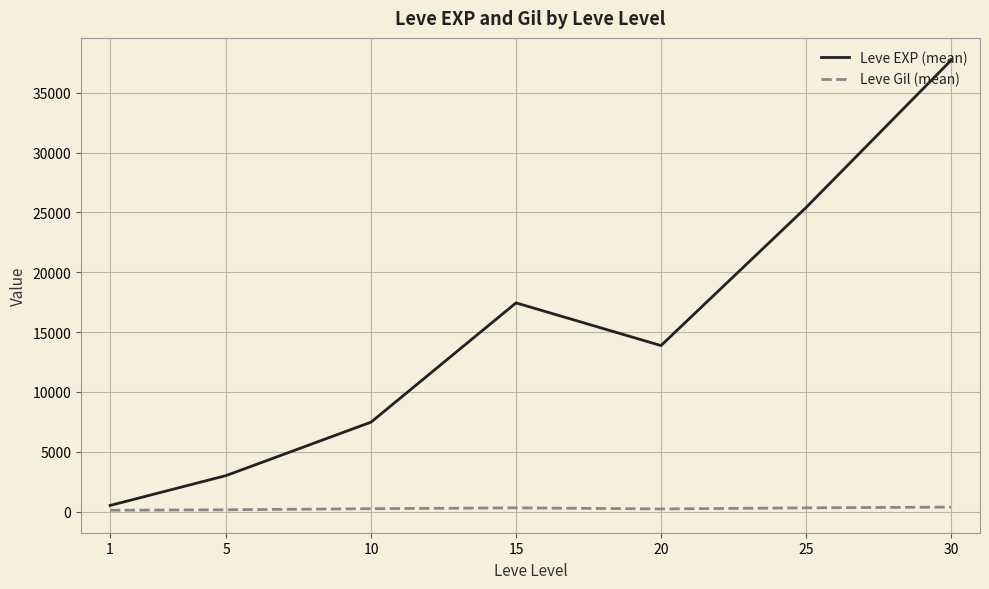

Where is Leve EXP (mean) nearest to the value 19112?

15